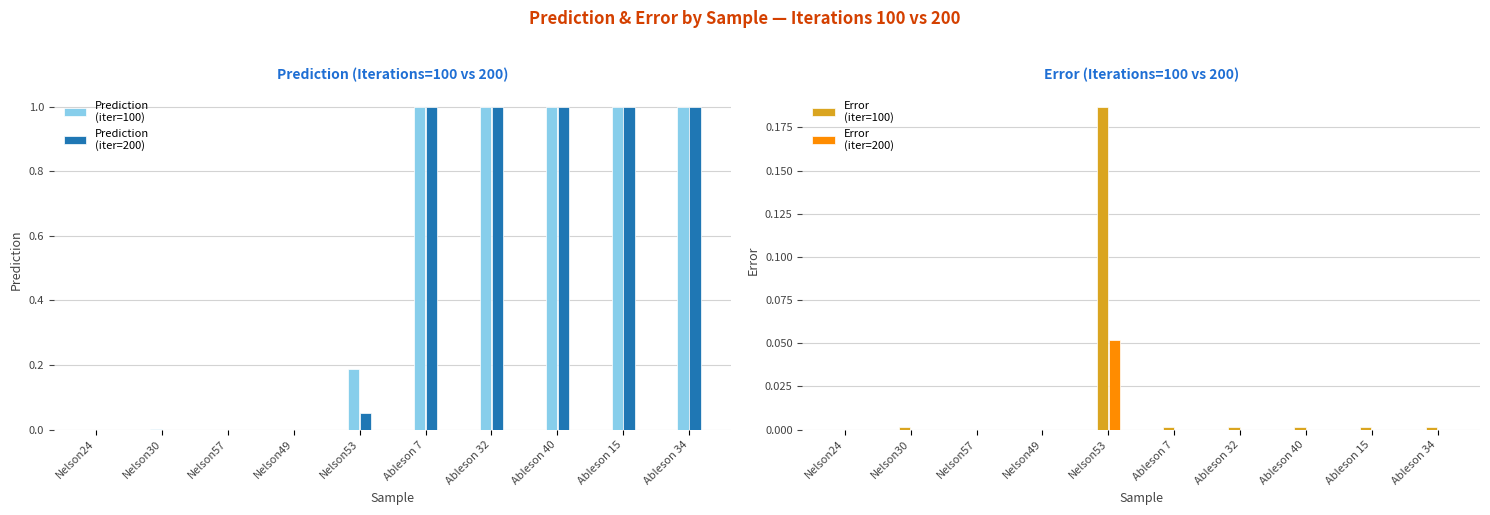

Which series has the widest spread of values?

Prediction
(iter=200)